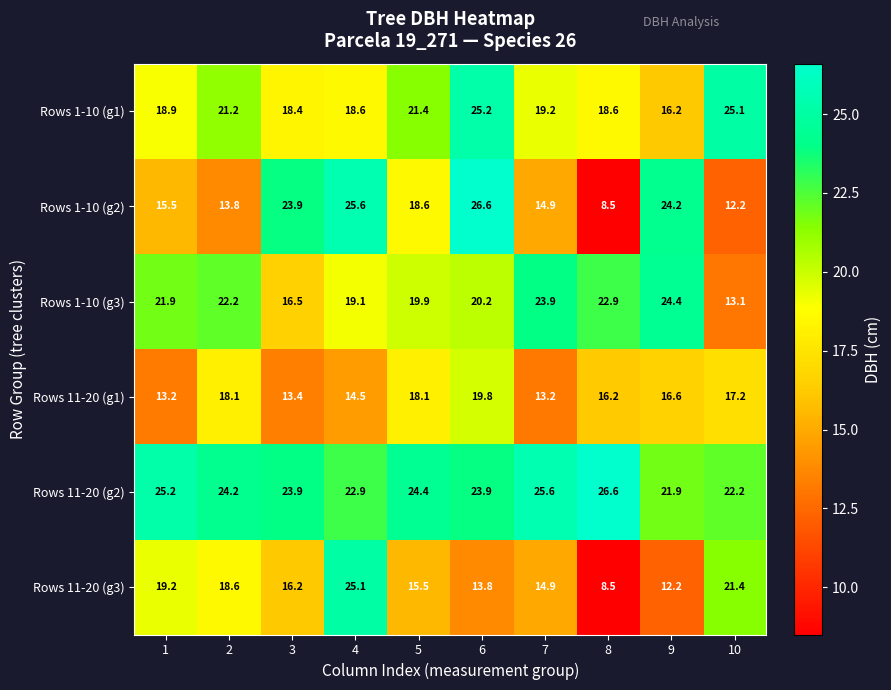

Which series has the largest range (max minus min)?

Rows 1-10 (g2)